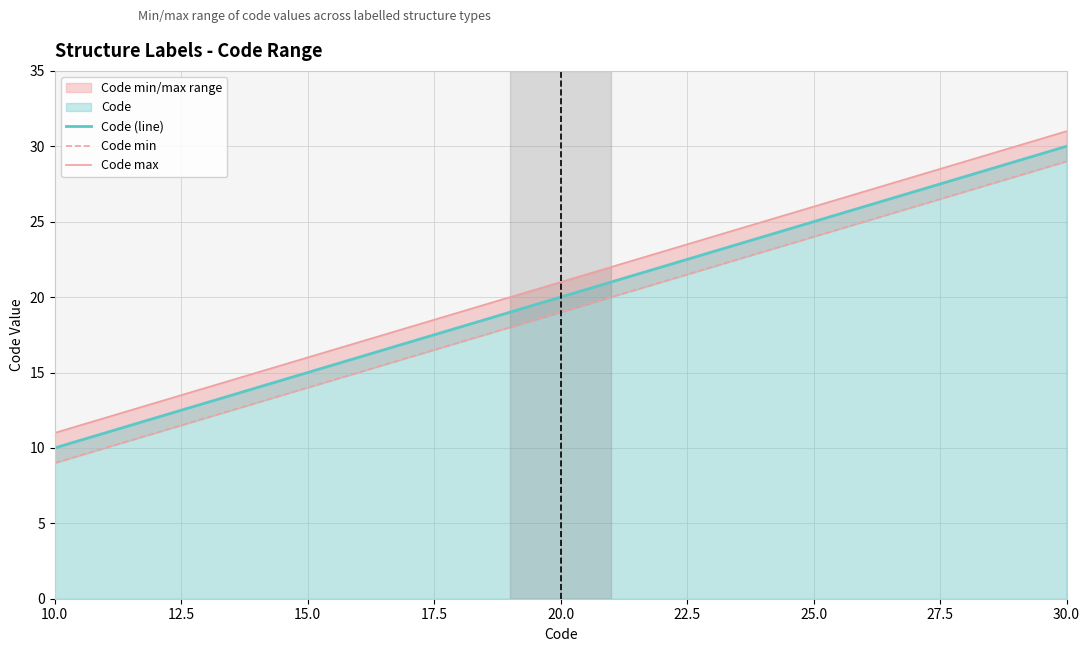

Which series has the widest spread of values?

Code (line)